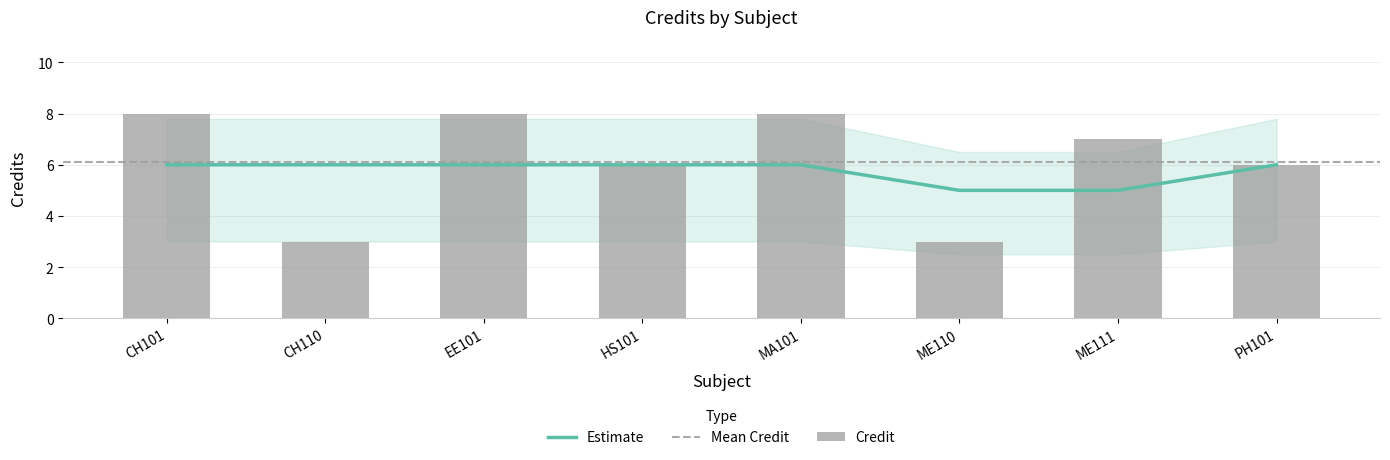

At which label is the value closest to 5?

HS101